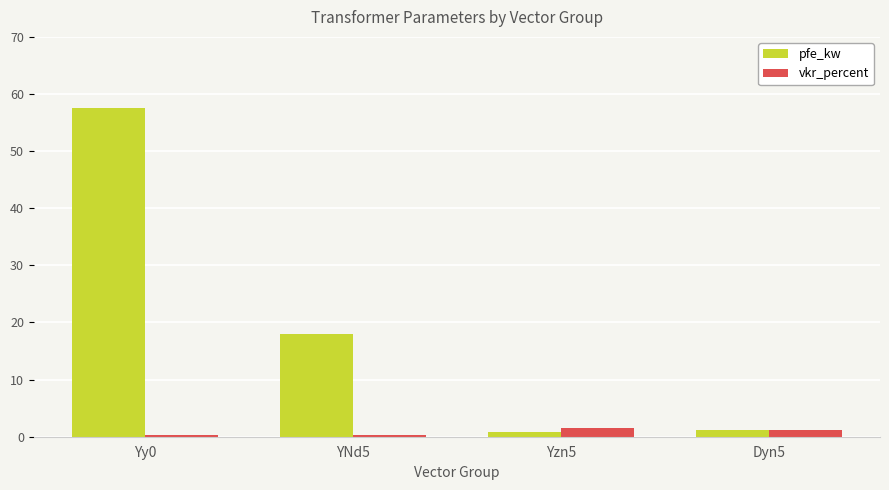

What is the value of the pfe_kw bar at the 4th from the left?

1.2